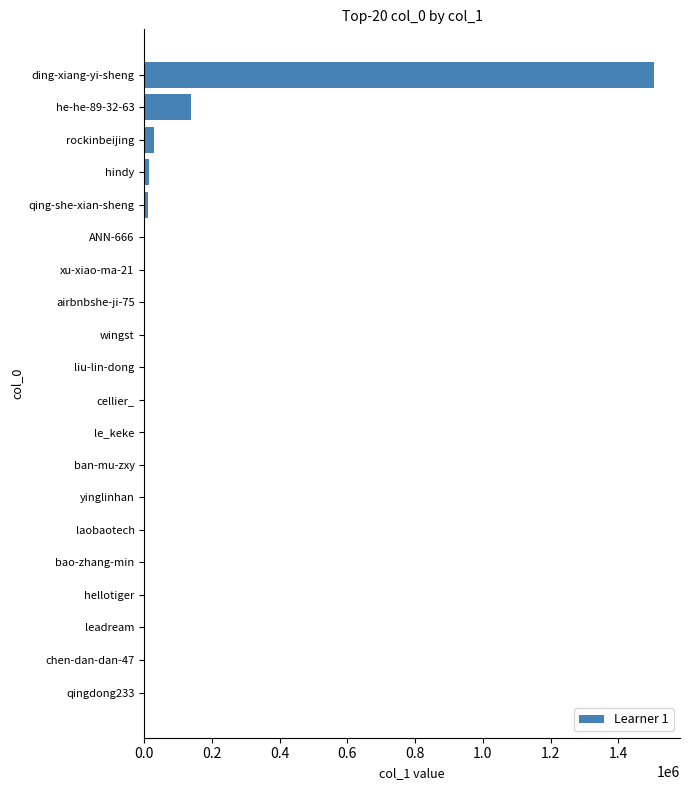

At which label is the value closest to 753520?

he-he-89-32-63